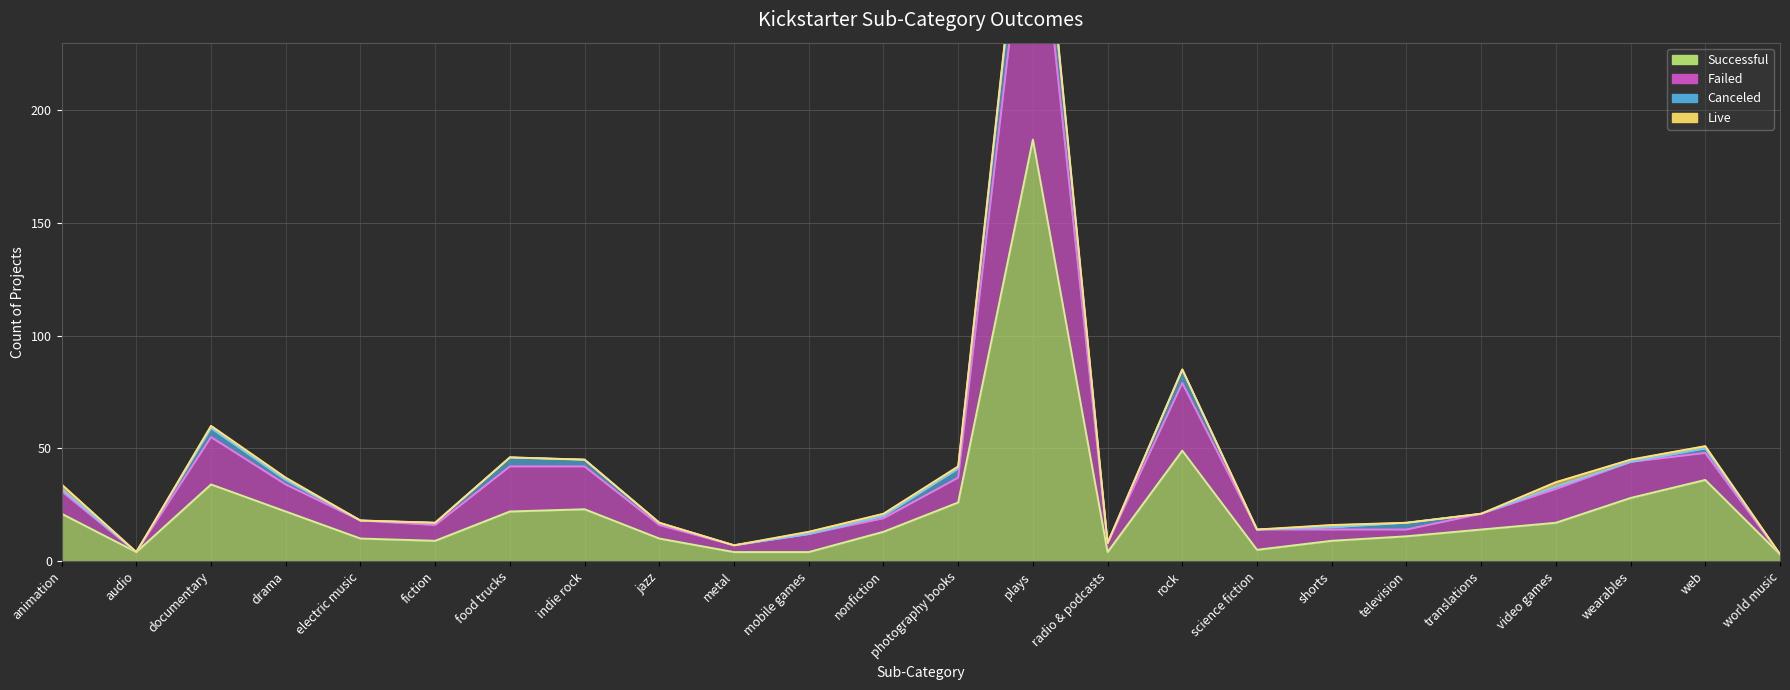

What is the sum of all canceled (line) values?

986